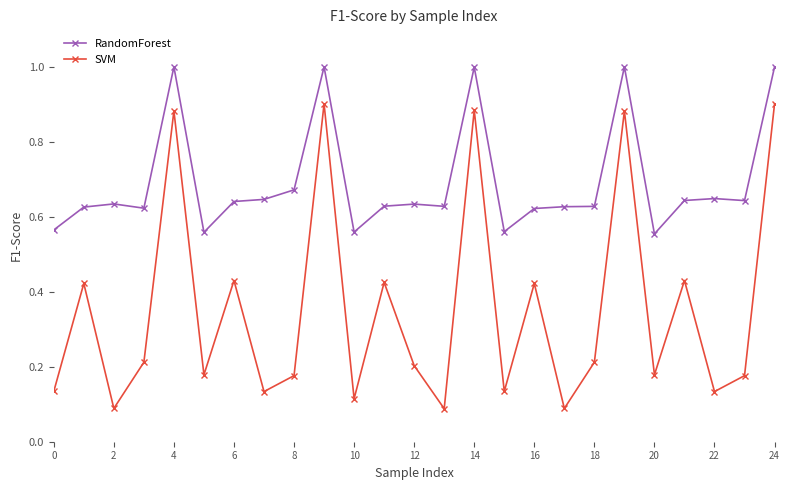

List the series in order of their overall mean, highest first.

RandomForest, SVM